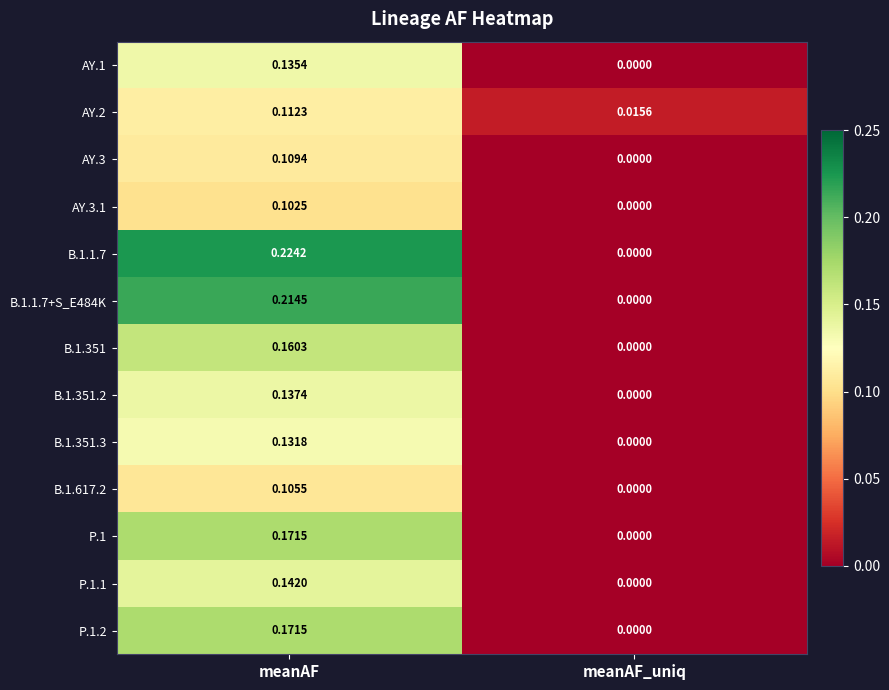

List the labels in order of AY.1 value, smallest first.

meanAF_uniq, meanAF